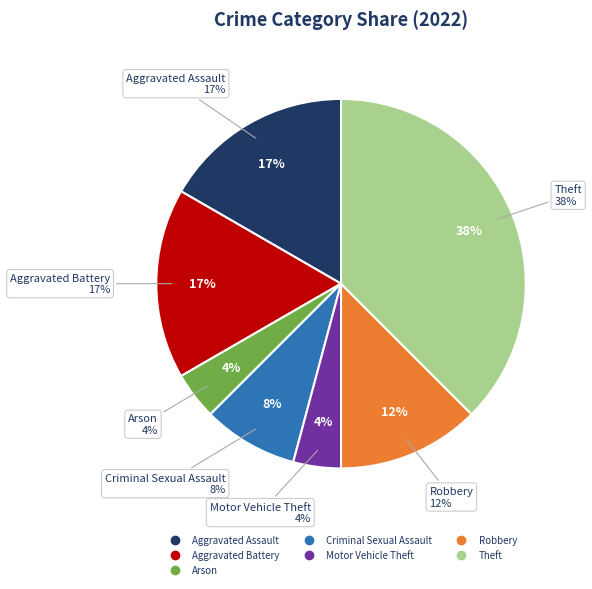

What portion of the pie excludes Homicide?

100.0%